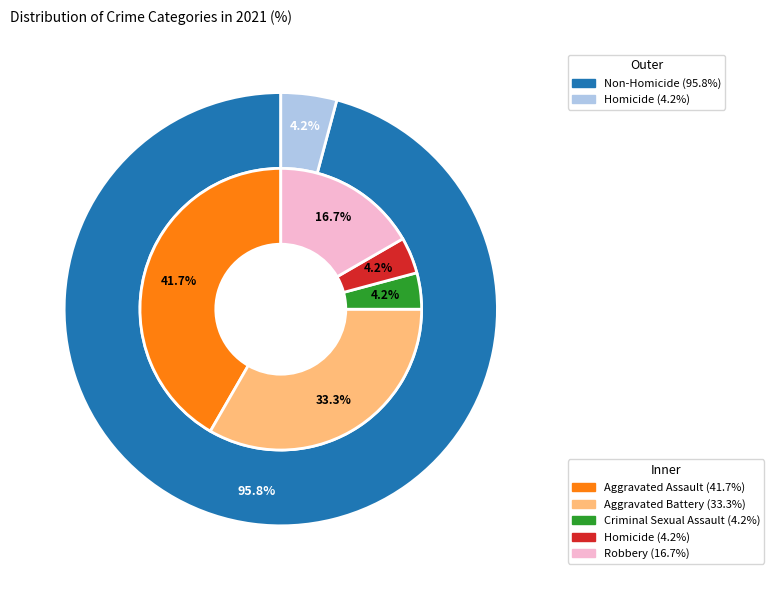

To the nearest percent, what is the combined percentage of values_2021 and 1?

75%